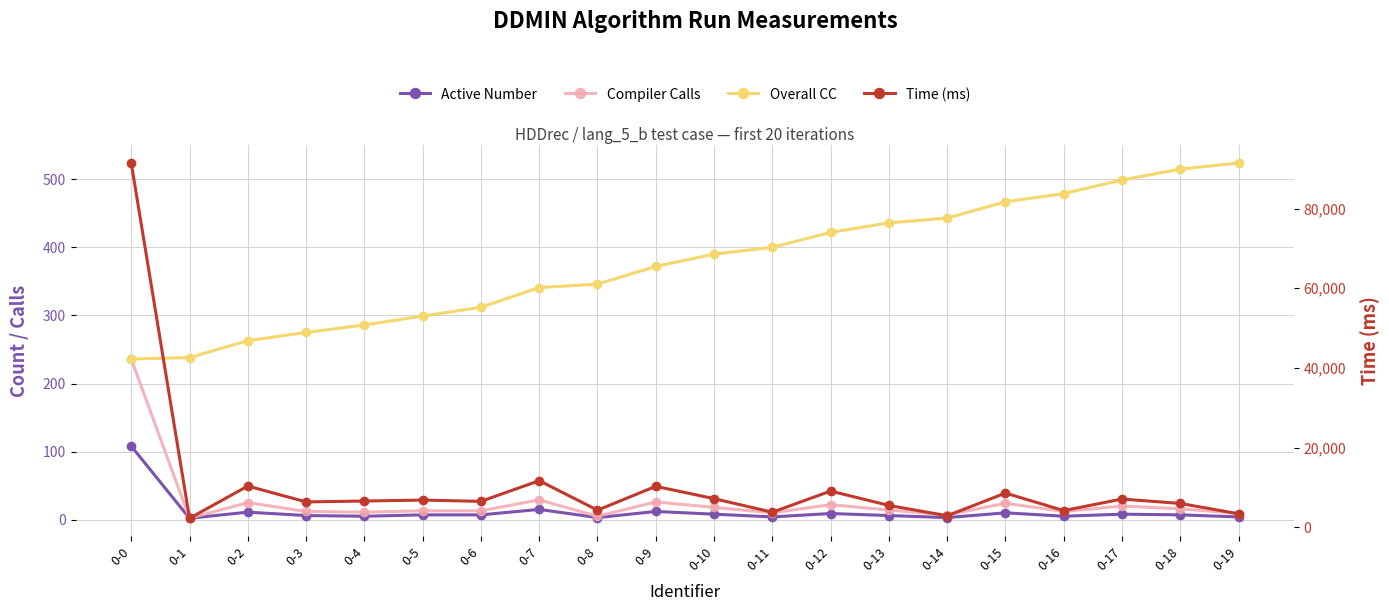

What is the greatest value displayed?

91423